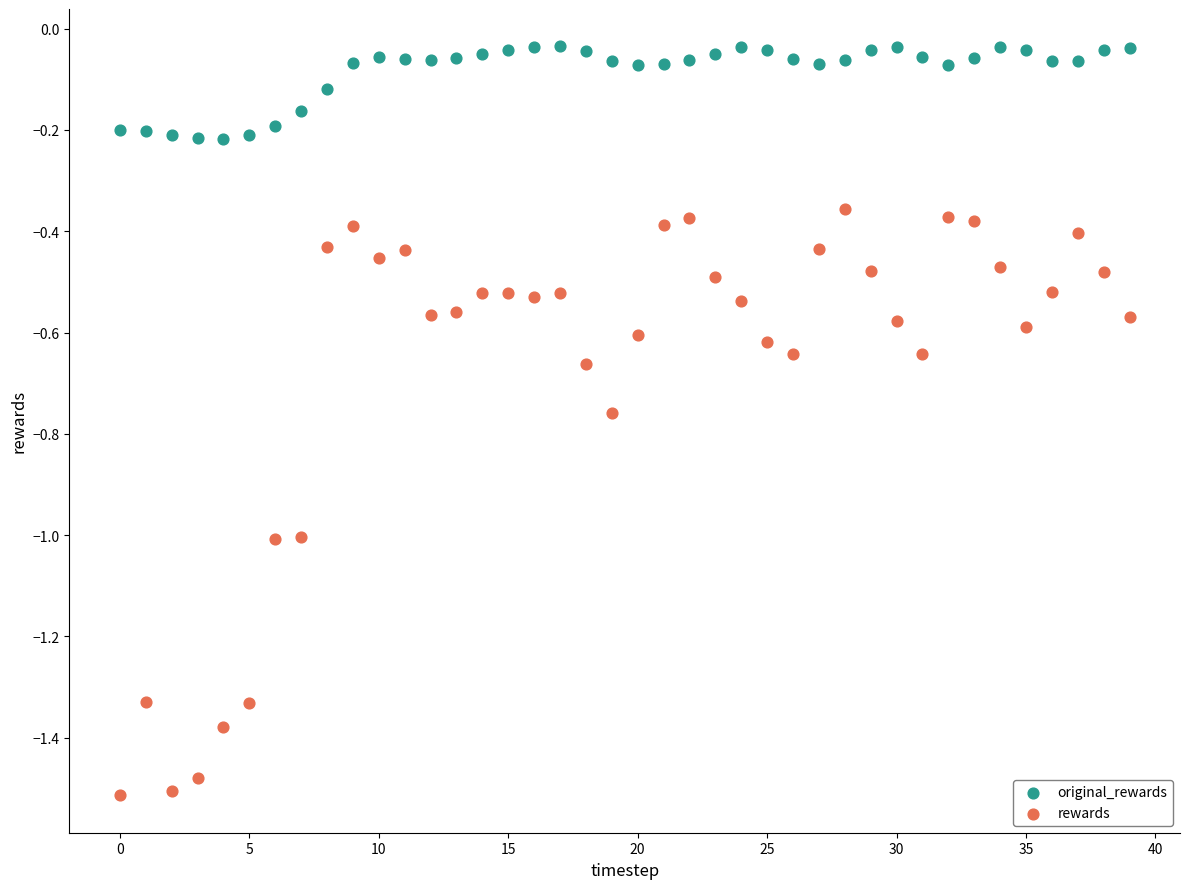

Which series reaches the minimum Y coordinate?

rewards